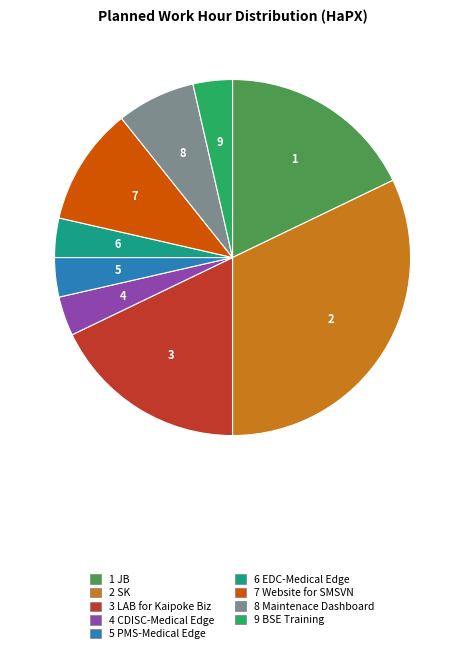

What is the largest slice in the pie chart?

2 SK